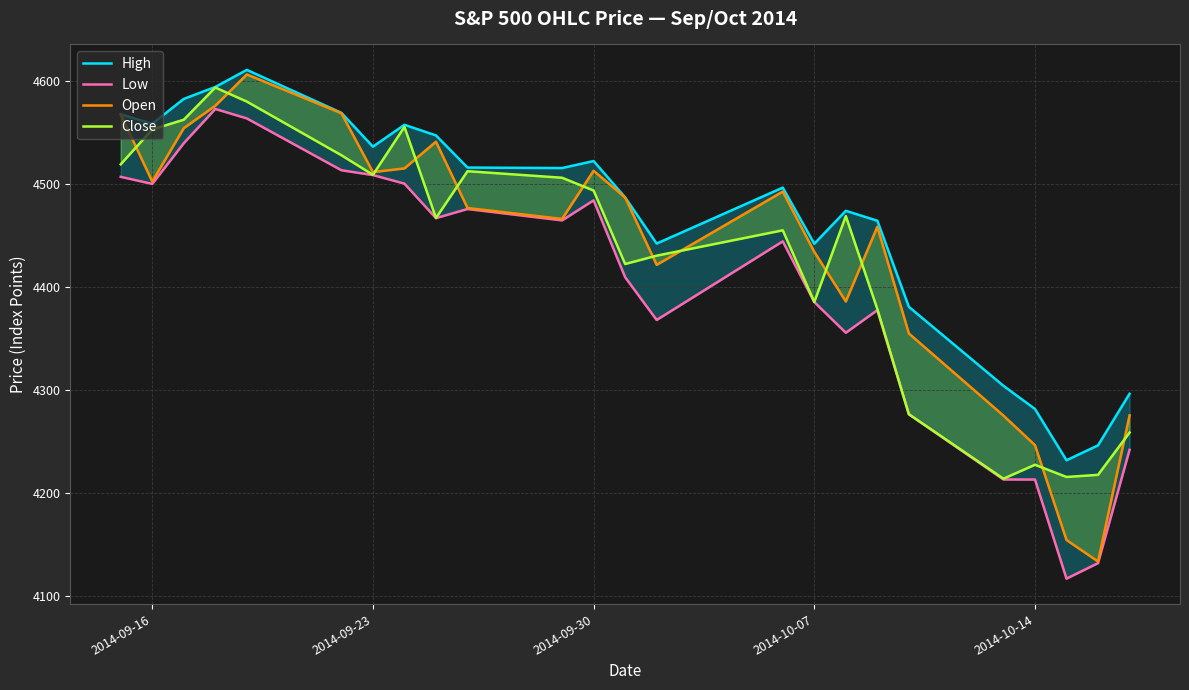

True or false: Low and Open intersect in this chart.

False